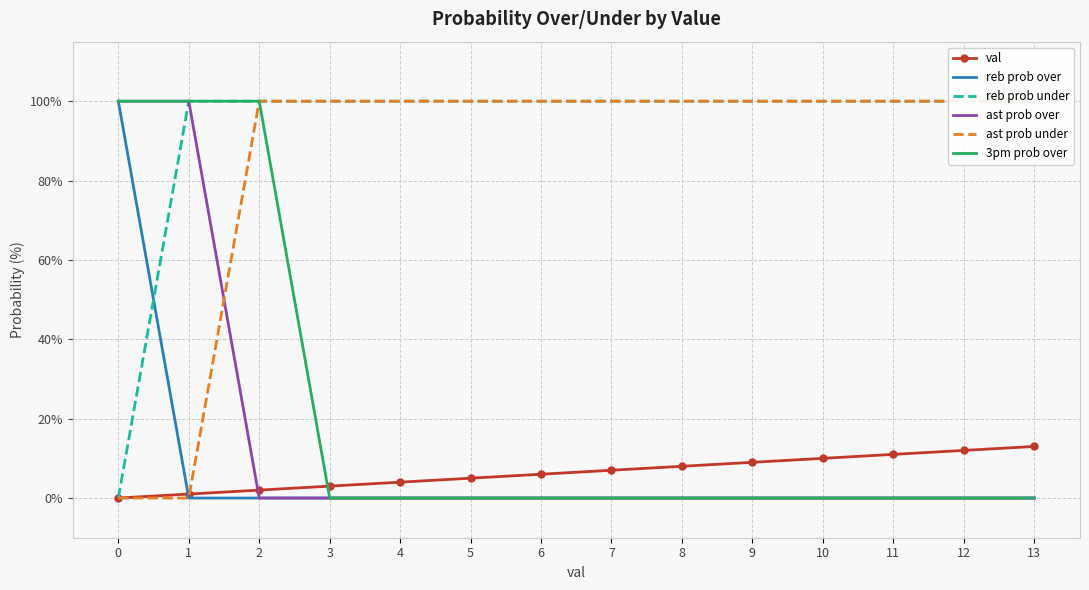

How many data points in ast prob under are less than 100?

2